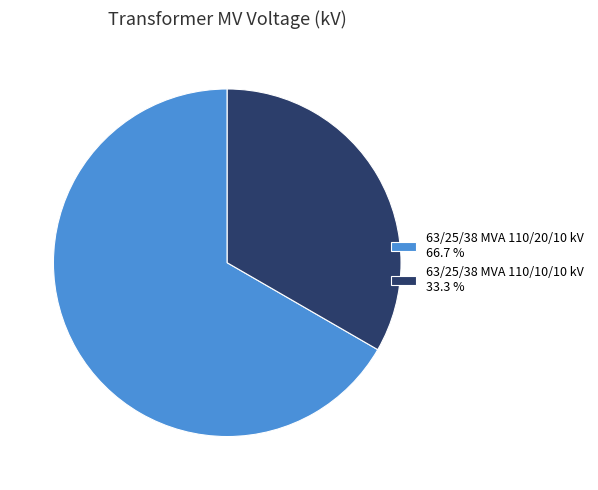

Which category has the biggest portion of the pie?

63/25/38 MVA 110/20/10 kV